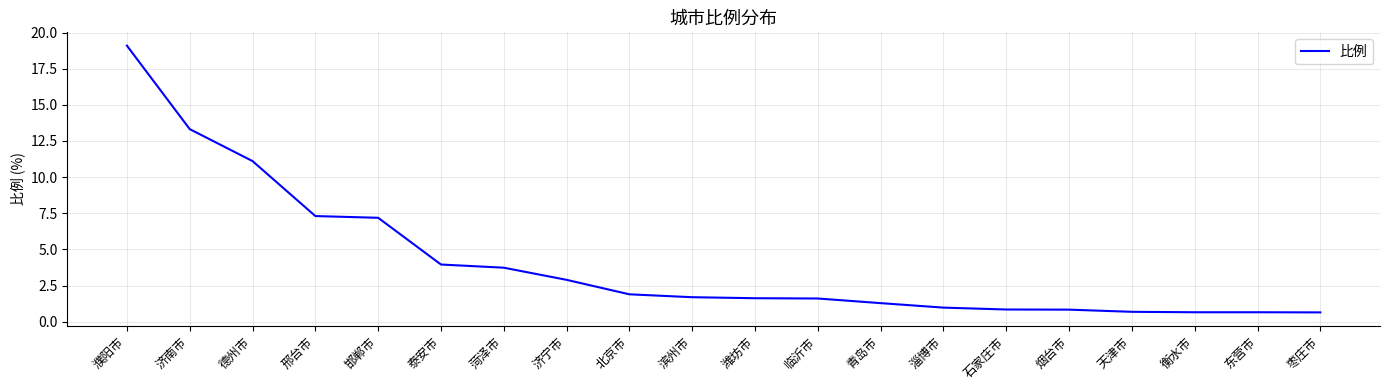

What is the ratio of the value at 石家庄市 to the value at 滨州市?

0.5